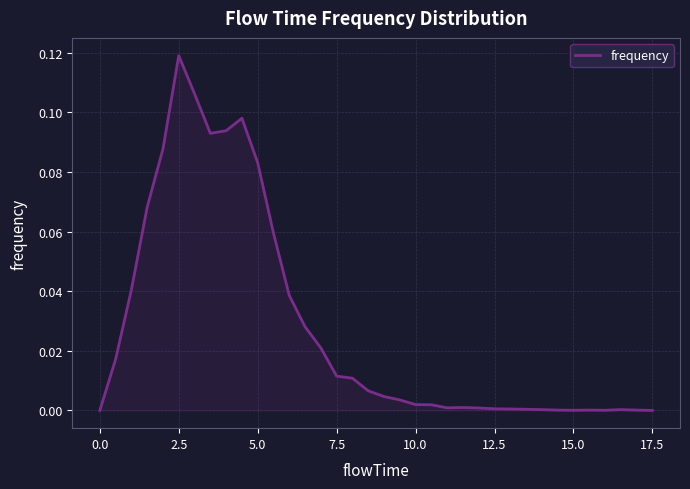

How many points are lower than both their immediate neighbors (excluding endpoints)?

4